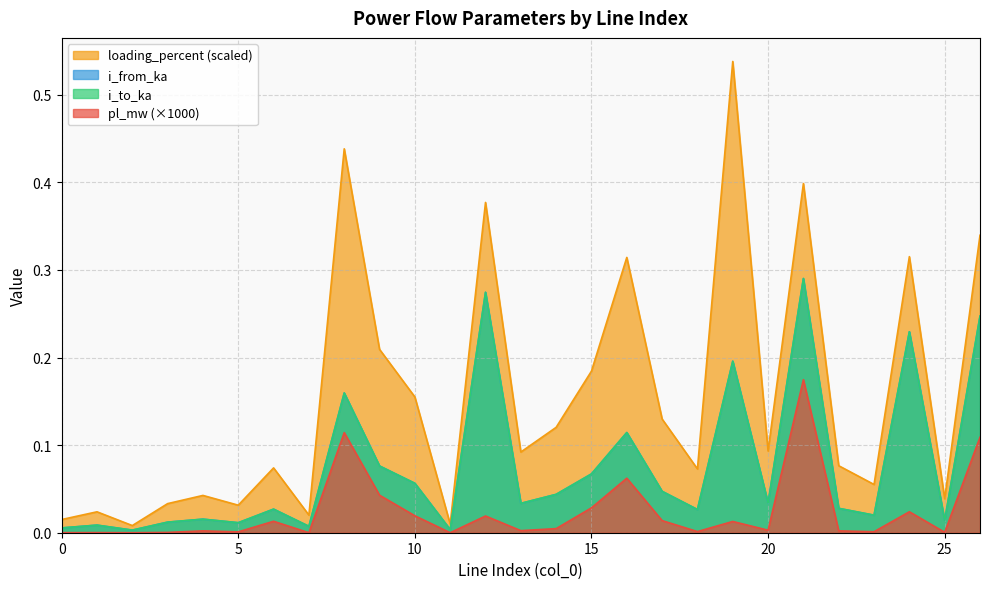

Which category has the highest value in the loading_percent series?

19